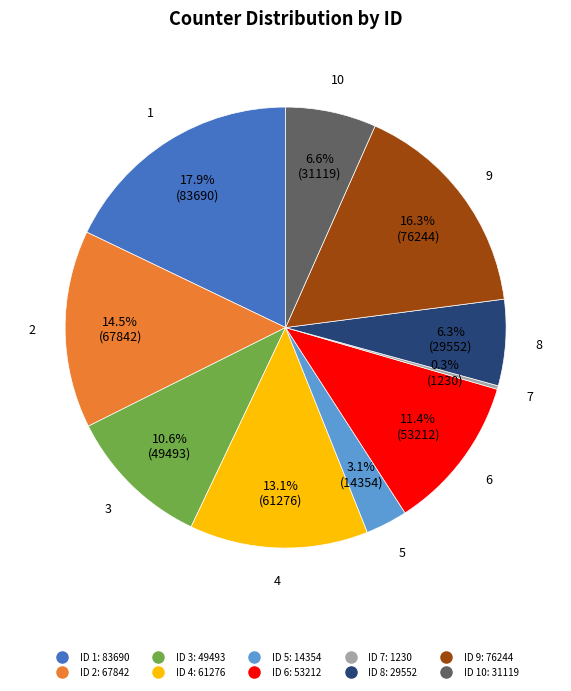

Does any single category account for the majority?

No